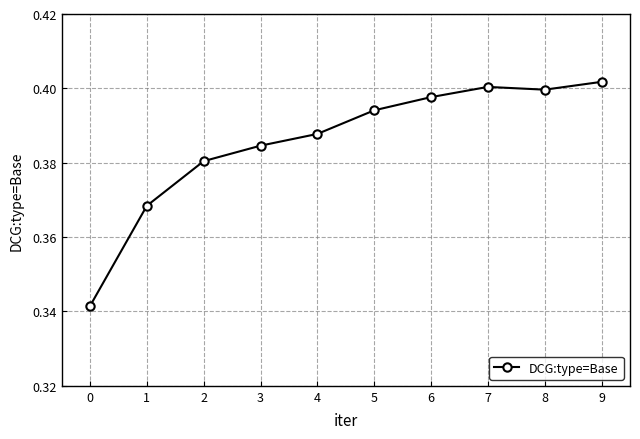

At which category does the data reach its first local valley?

8